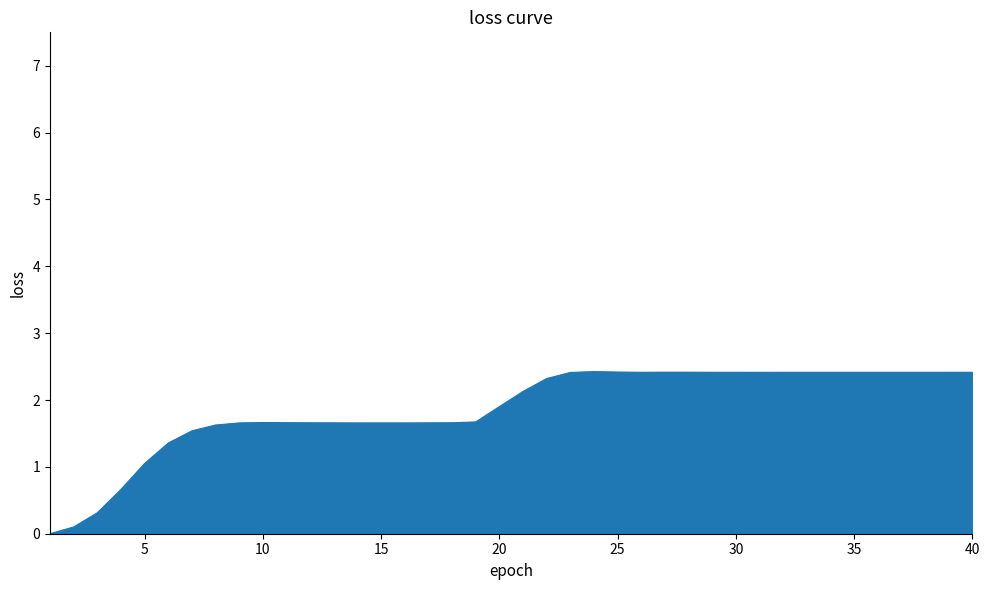

What is the greatest value displayed?

2.4